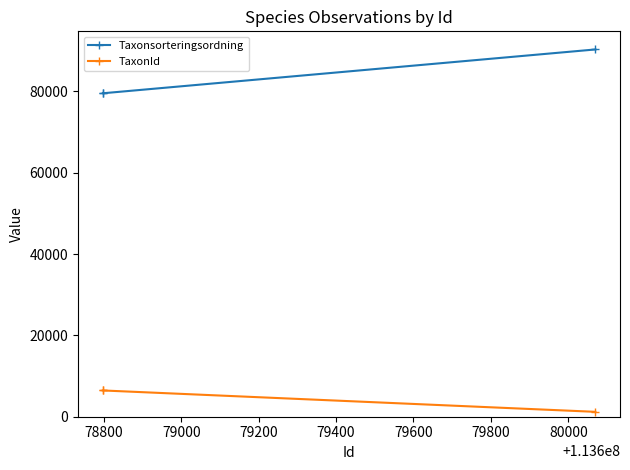

Which series has the largest total across all categories?

Taxonsorteringsordning